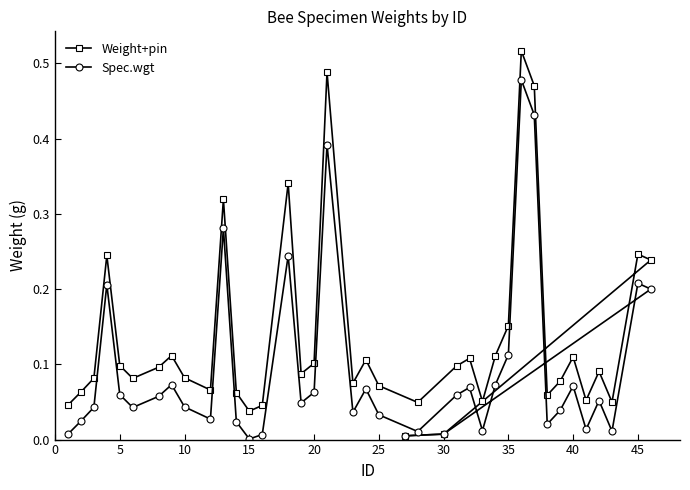

How many categories are shown in the chart?

39